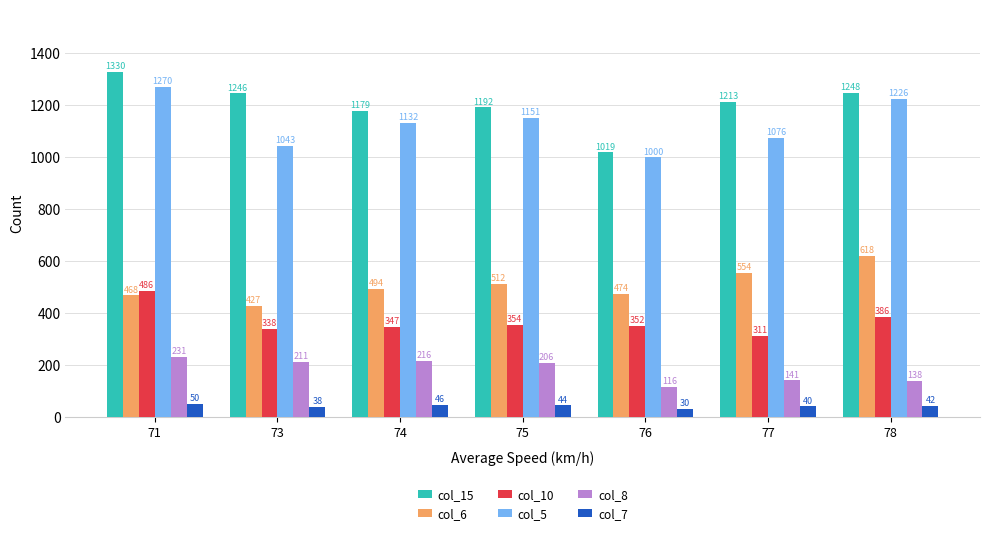

Which category has the lowest value in the col_8 series?

76